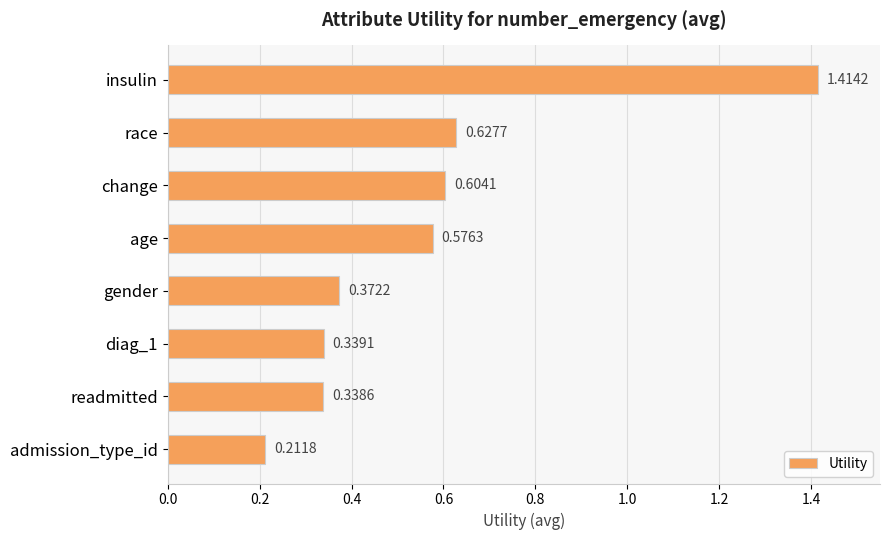

What is the sum of the values at change and readmitted?

0.9